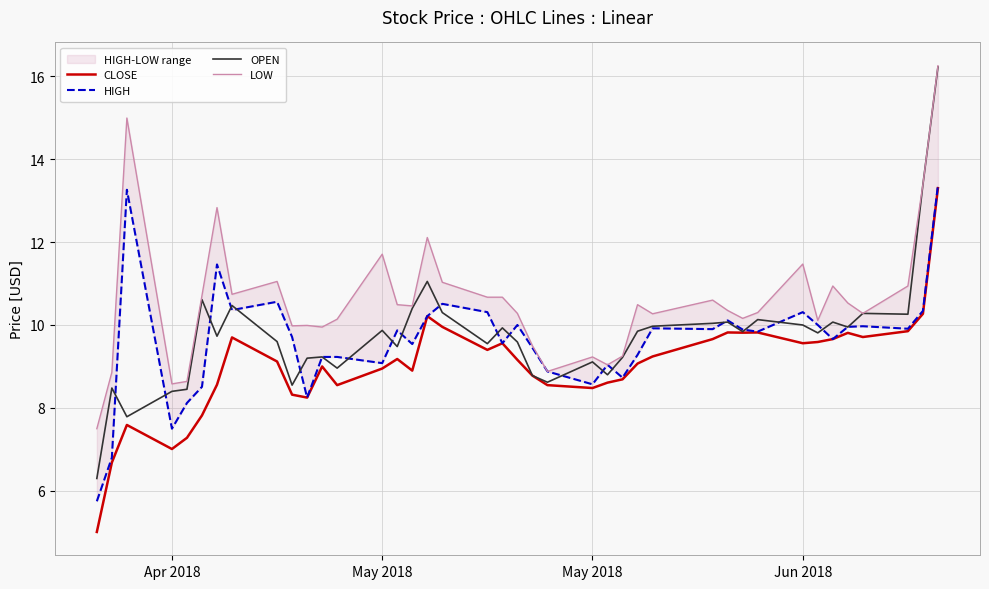

Does the chart display data point markers on the line(s)?

No